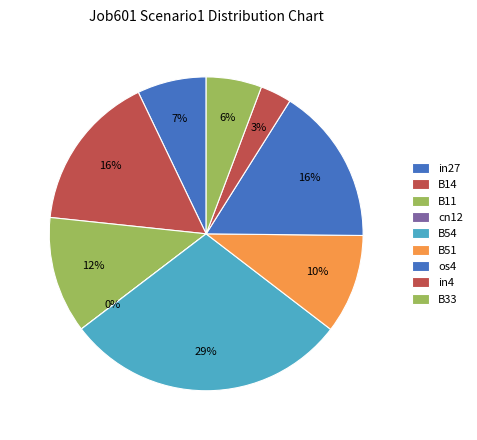

To the nearest percent, what is the difference between the largest and smallest slice percentages?

29%